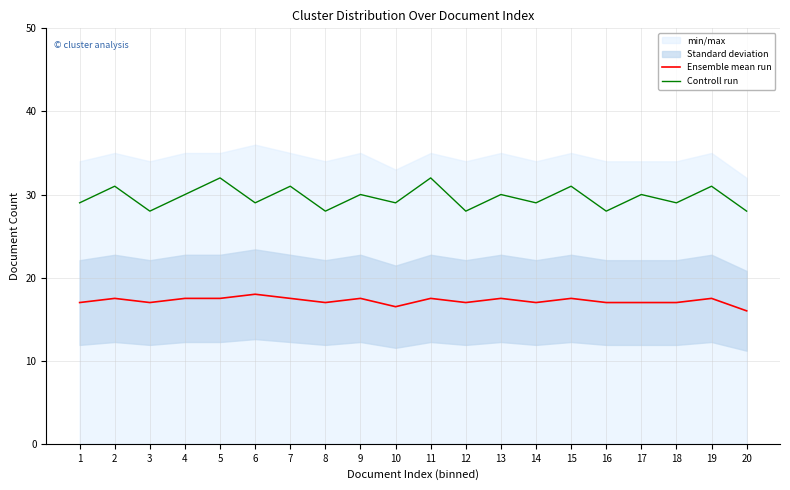

True or false: Controll run and Ensemble mean run intersect in this chart.

False